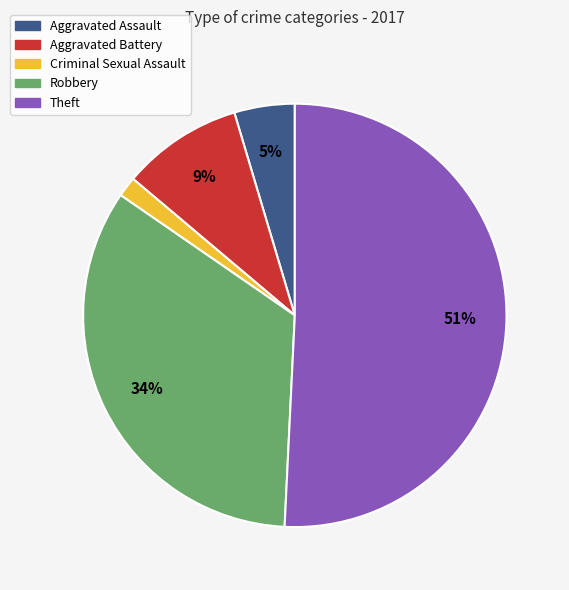

How many slices are in this pie chart?

5